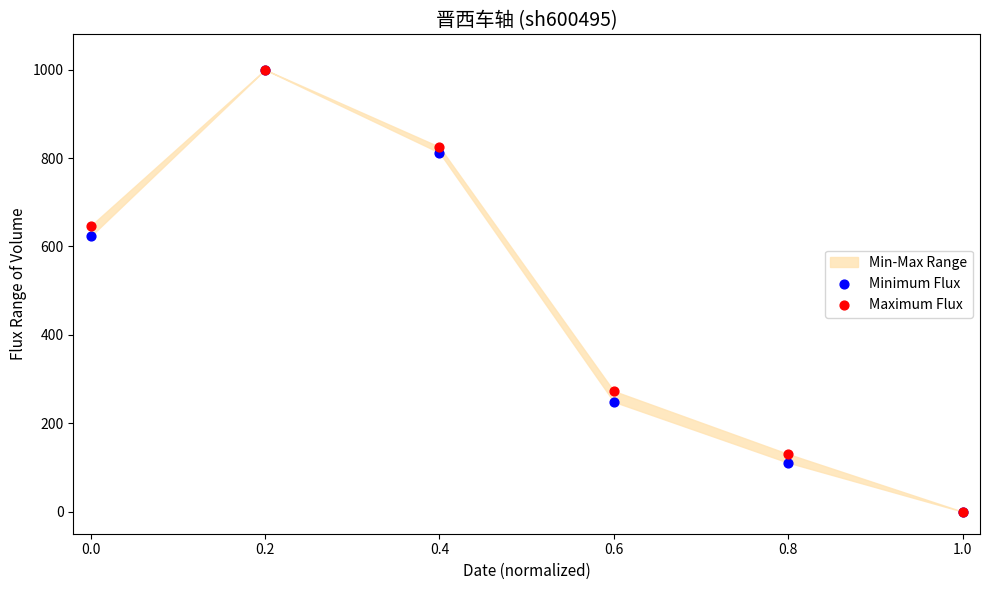

In the Minimum Flux series, what Y value is closest to 500?

623.0